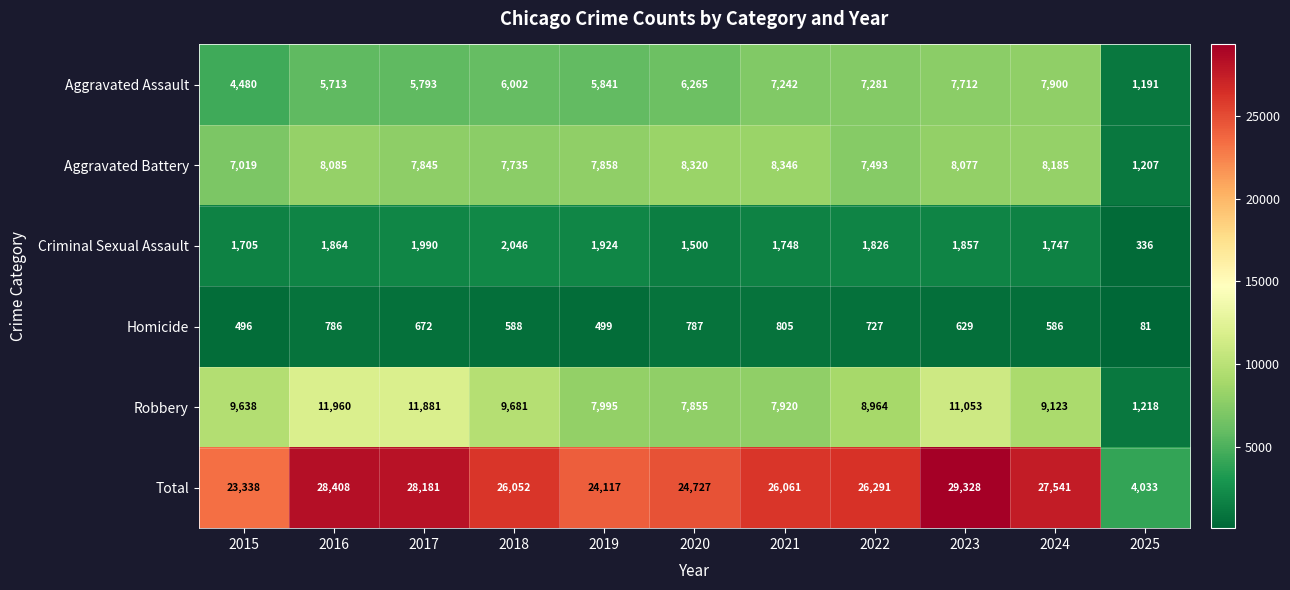

Rank the series by their maximum value, from lowest to highest.

Homicide, Criminal Sexual Assault, Aggravated Assault, Aggravated Battery, Robbery, Total